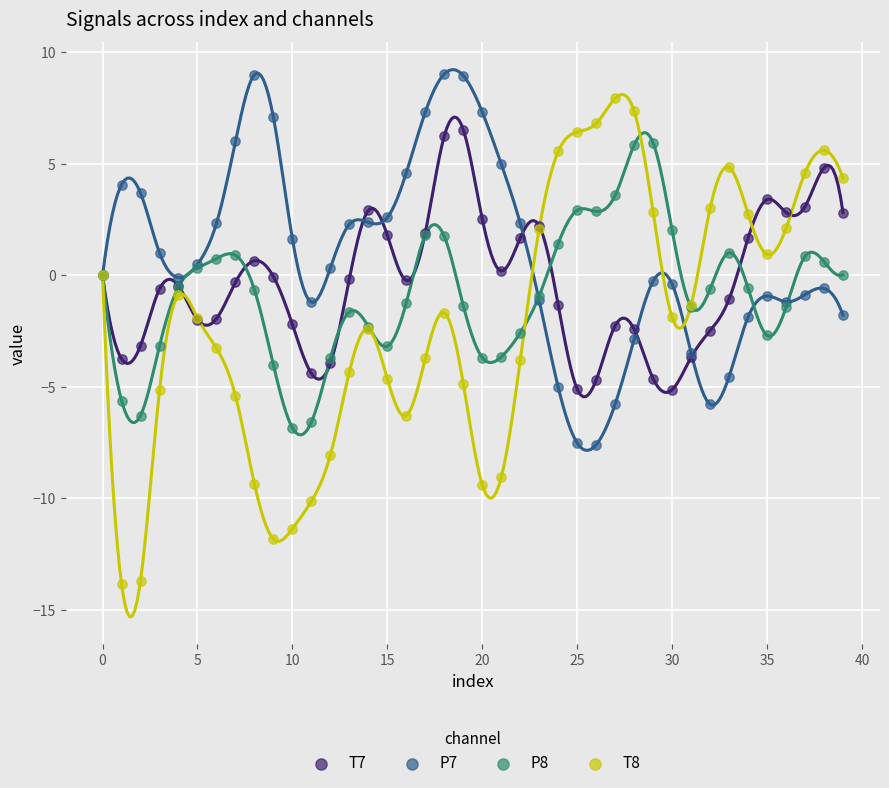

Which series contains the highest Y value?

P7